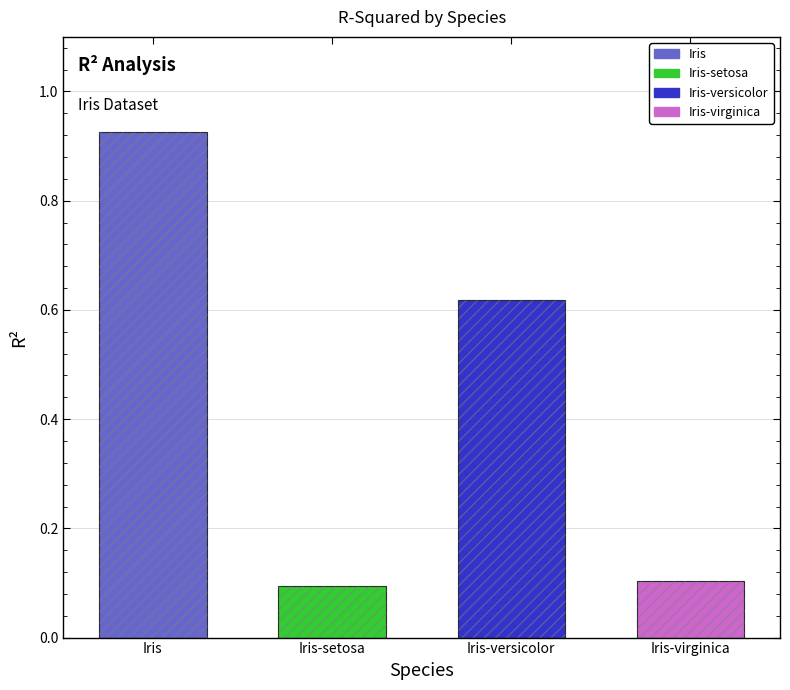

Rank the categories by value from highest to lowest.

Iris, Iris-versicolor, Iris-virginica, Iris-setosa